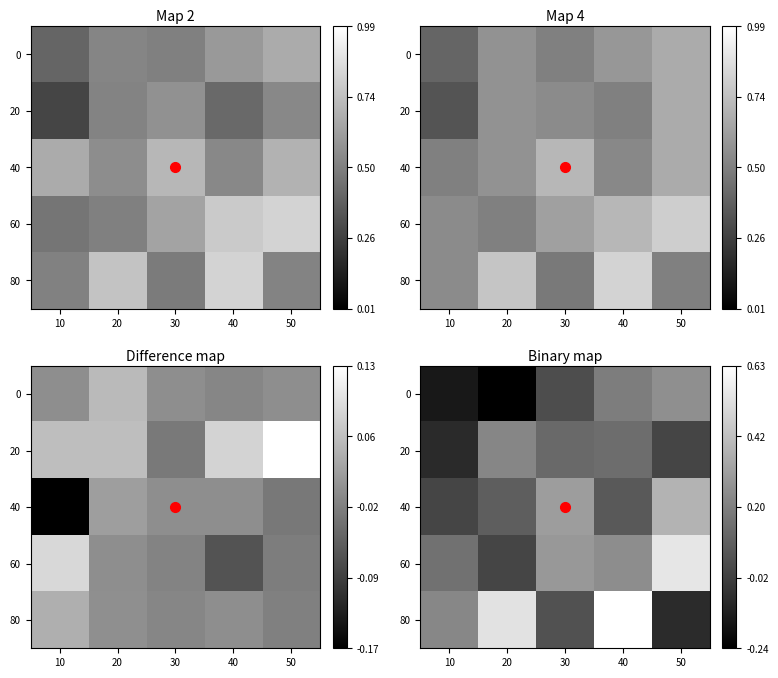

Rank the series at 30 from highest to lowest value.

40, 60, 20, 80, 0